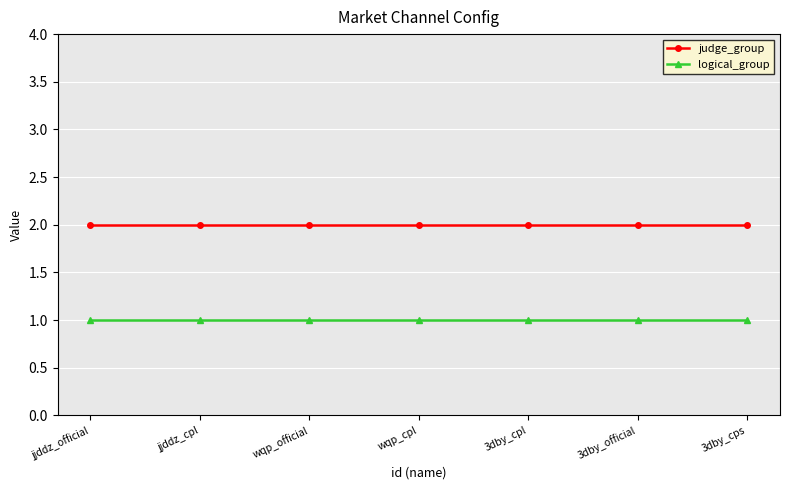

At how many categories does at least one series exceed 1?

7